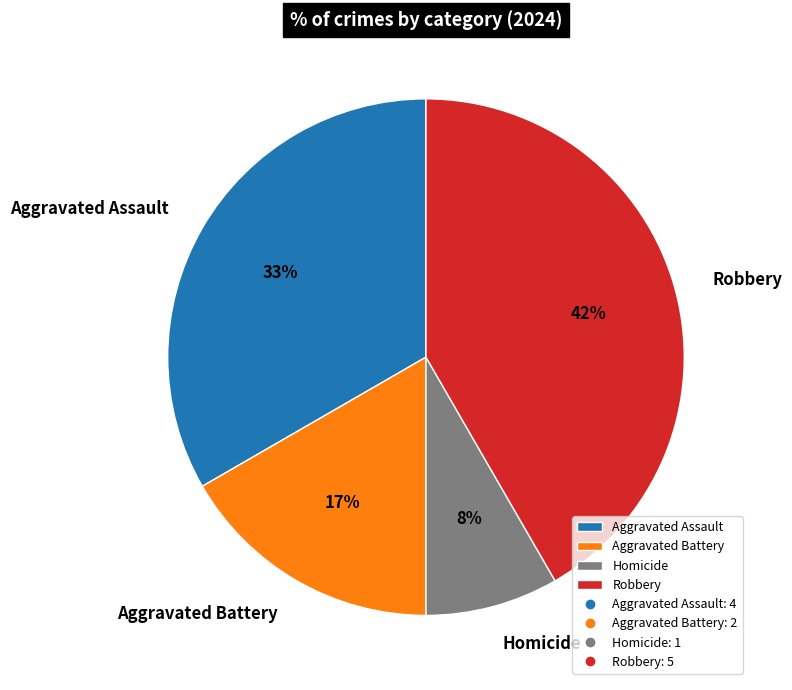

To the nearest percent, what is the difference between the Aggravated Battery and Robbery slice percentages?

25%